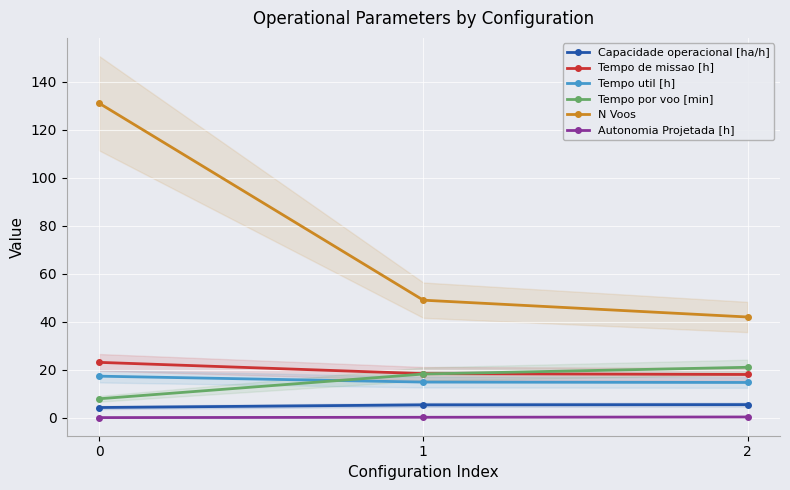

Reading left to right, extract all data points from this chart.

Capacidade operacional [ha/h]: 4.3	5.4	5.5
Tempo de missao [h]: 23.1	18.4	18.1
Tempo util [h]: 17.4	14.9	14.8
Tempo por voo [min]: 8.0	18.3	21.1
N Voos: 131.0	49.0	42.0
Autonomia Projetada [h]: 0.1	0.3	0.4